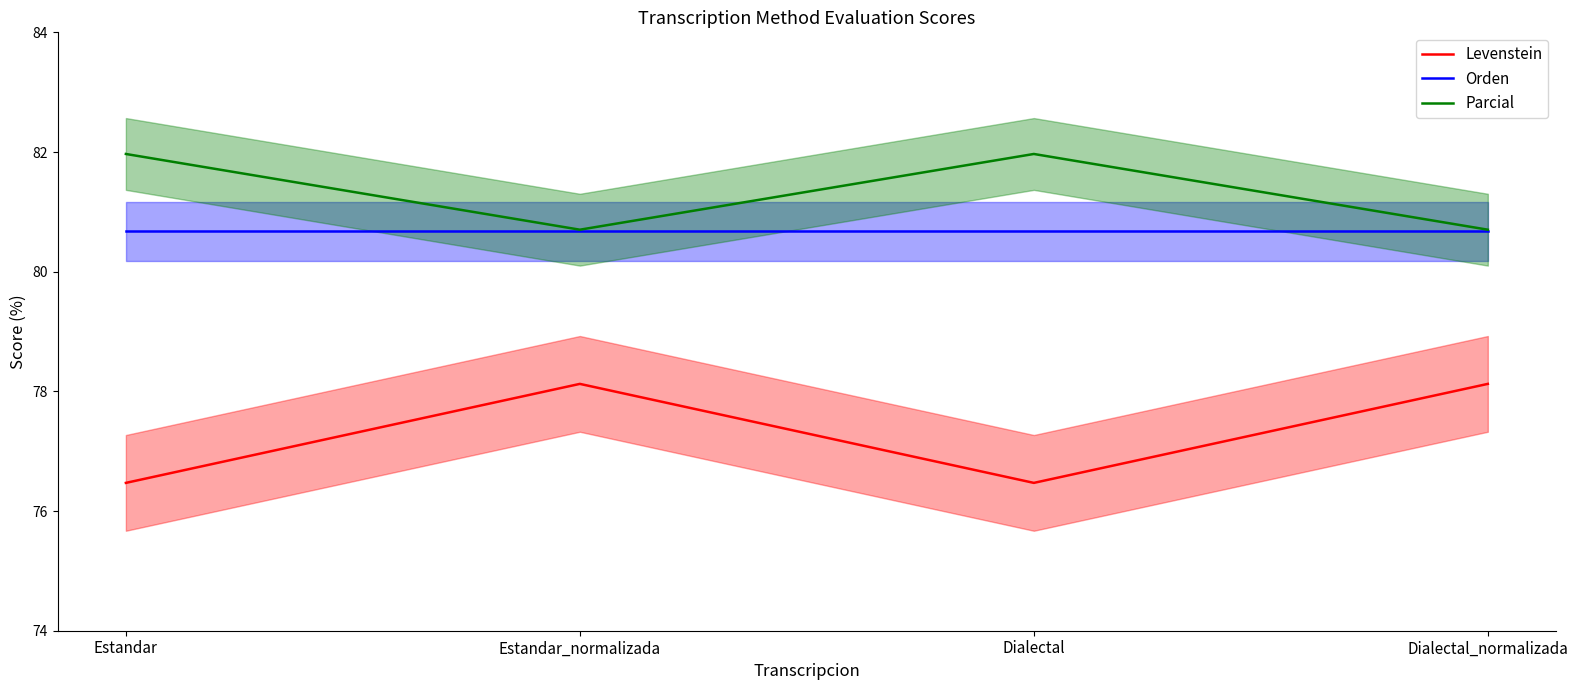

Rank the series by their maximum value, from highest to lowest.

Parcial, Orden, Levenstein